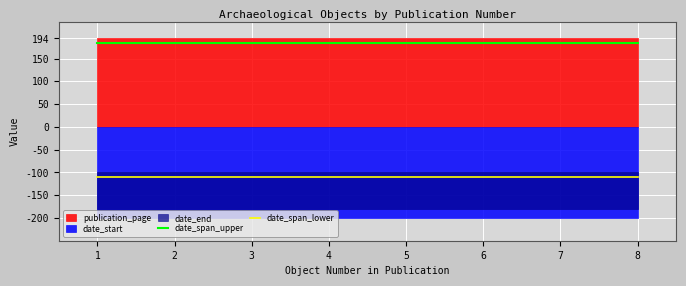

What is the minimum value for date_span_upper?

185